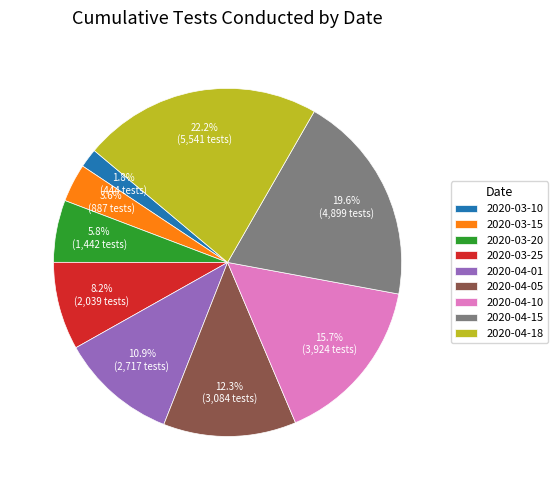

Does 2020-04-05 represent more than half of the total?

No